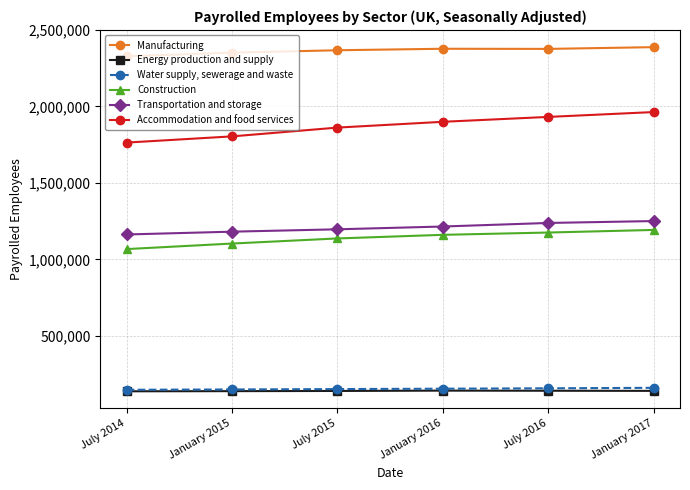

Is this an area chart (filled region under the line)?

No